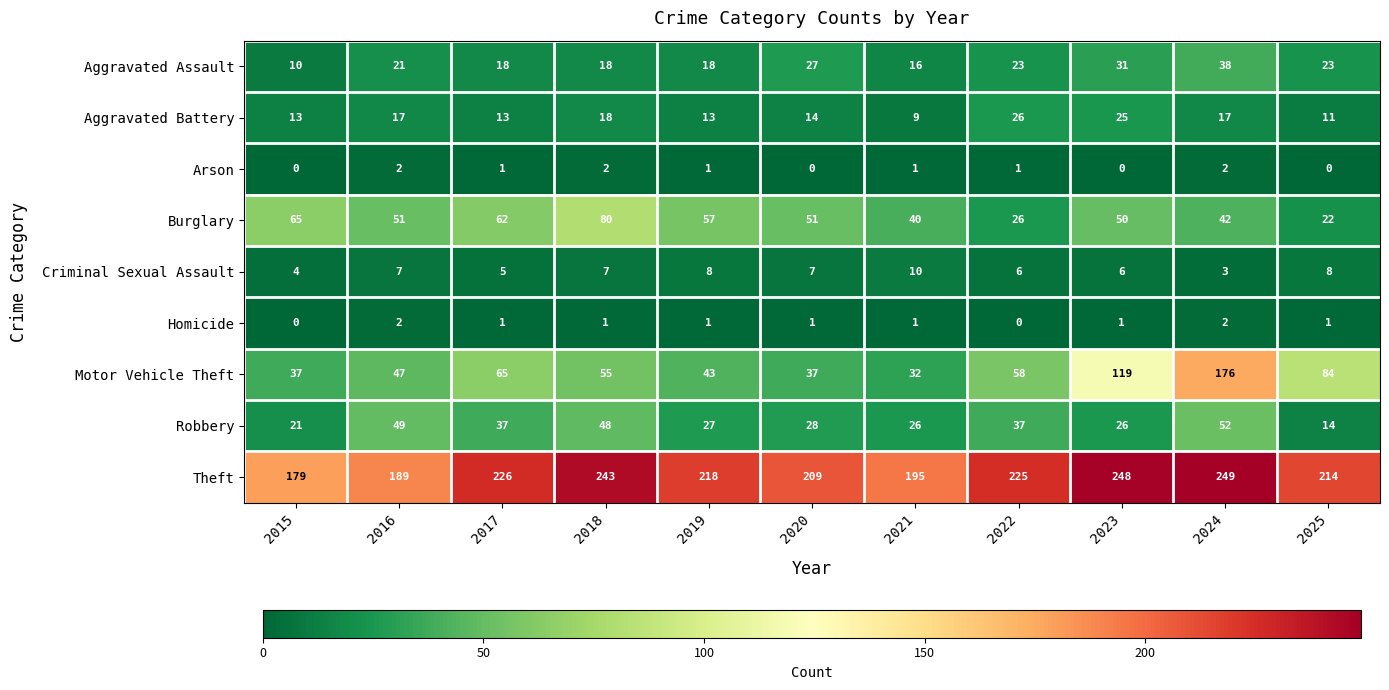

At which label is Motor Vehicle Theft closest to 104?

2023